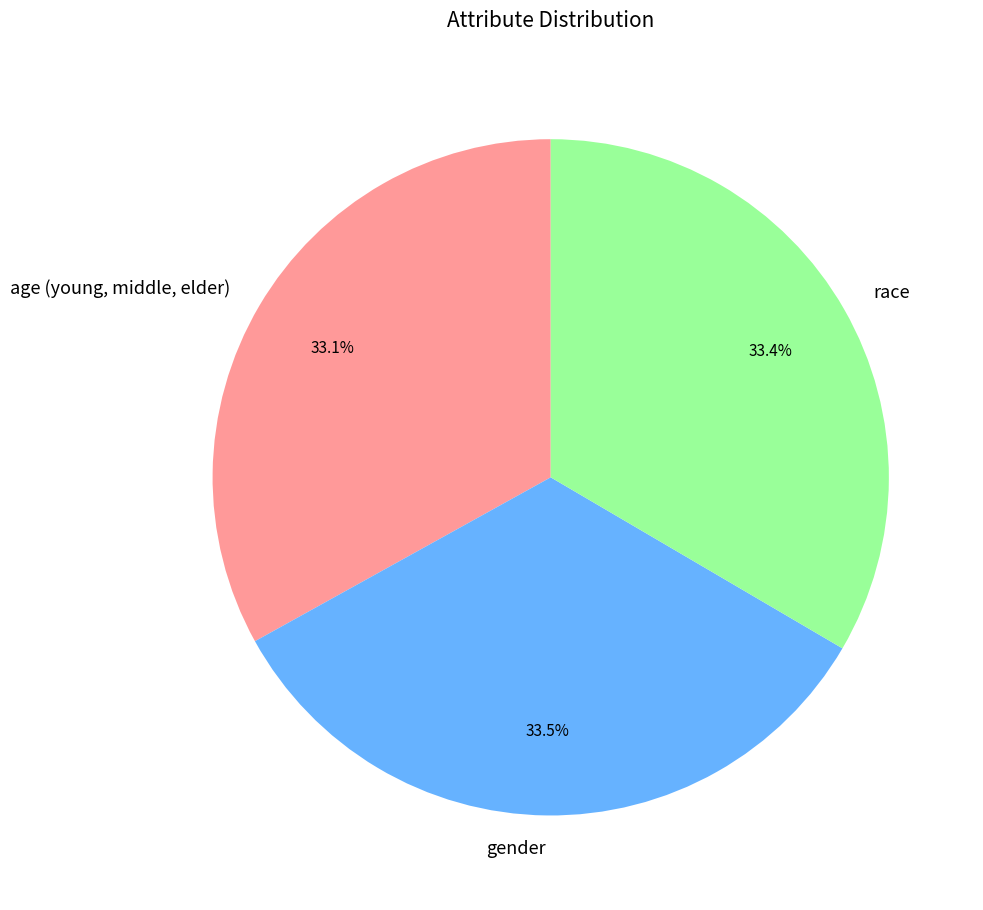

Rank the categories by value from highest to lowest.

gender, race, age (young, middle, elder)